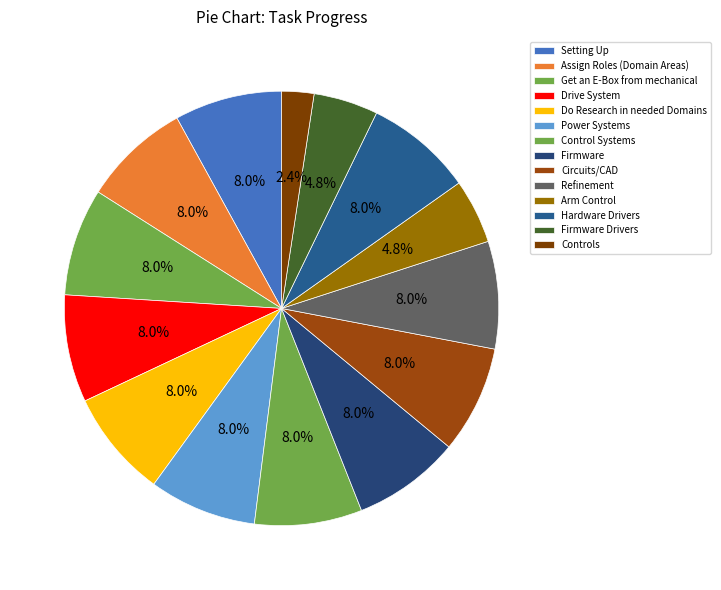

The Get an E-Box from mechanical slice represents 1% of the pie. True or false?

False